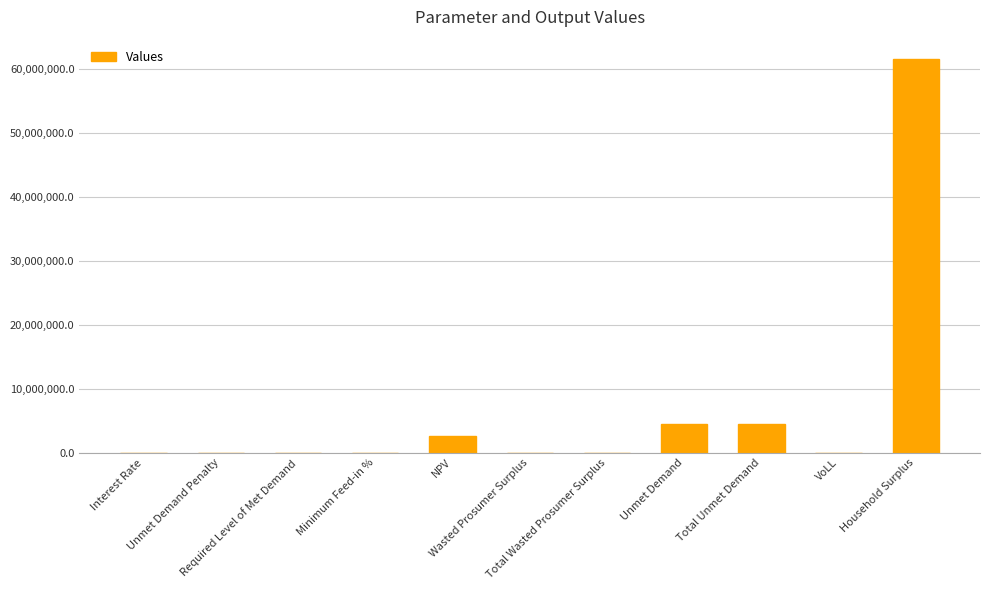

What is the sum of all values?

72926146.7